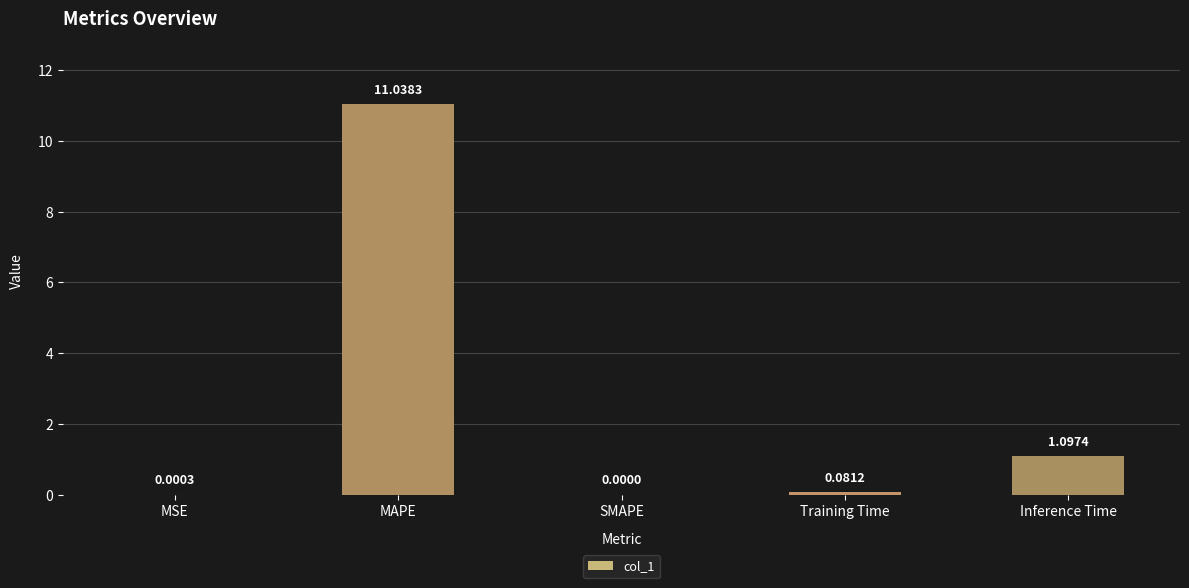

Which label corresponds to the largest value in the chart?

MAPE